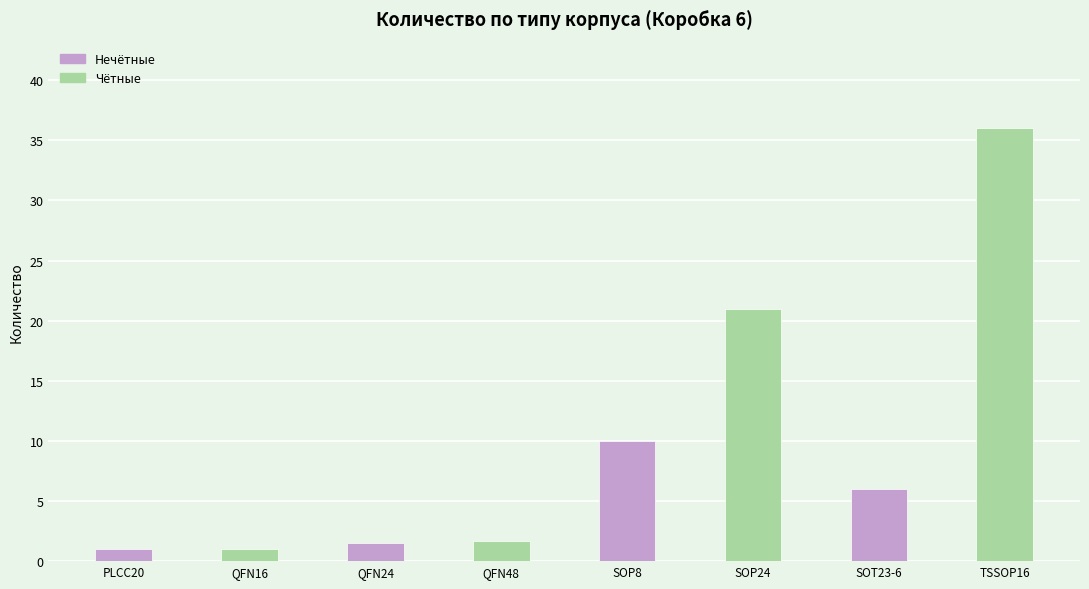

Does the chart contain stacked bars?

No